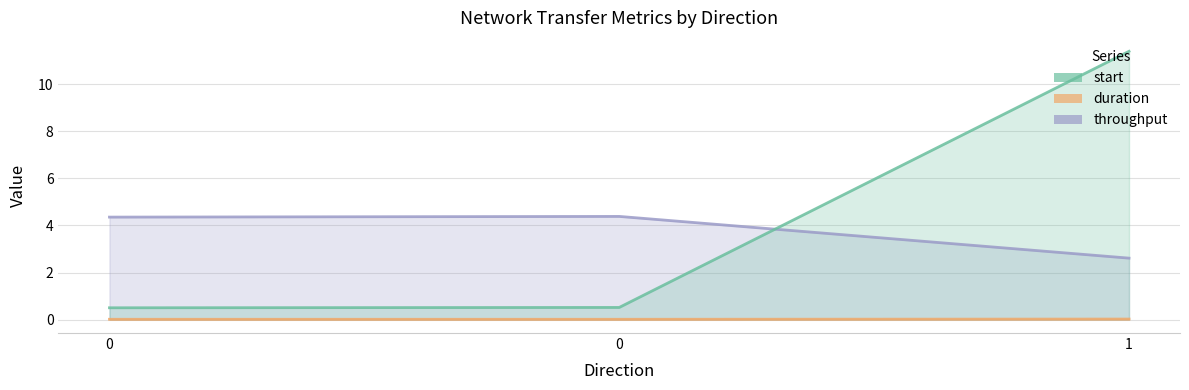

The value of start at 0 is 0.9. True or false?

False